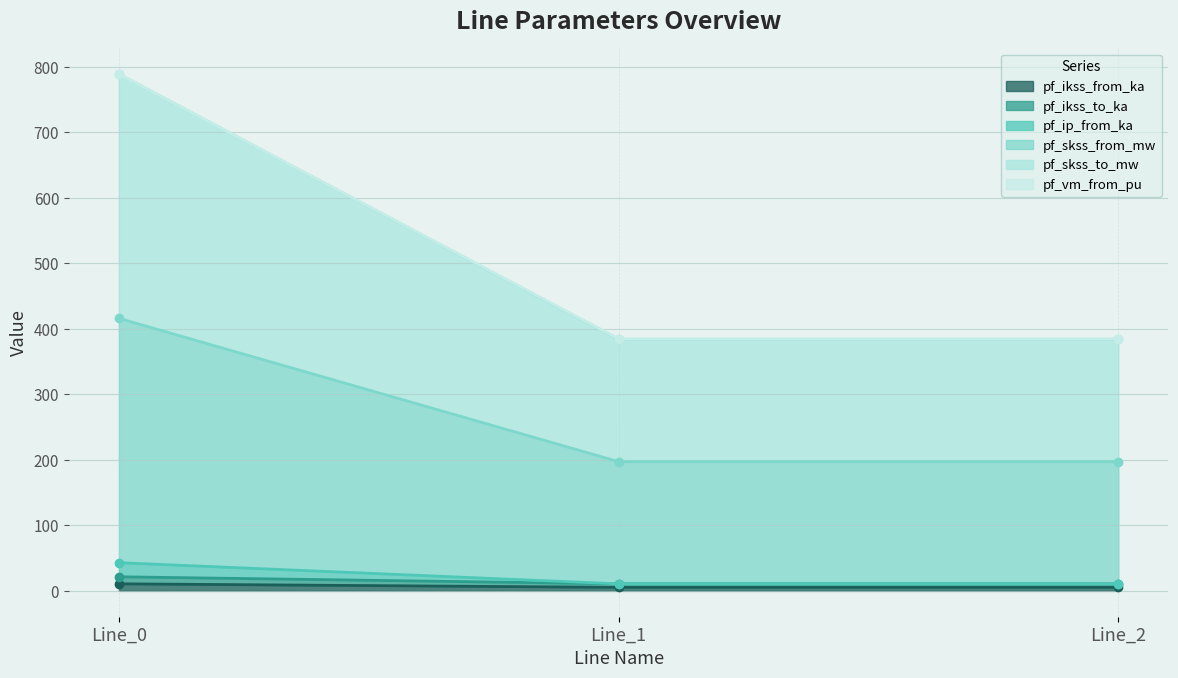

At which label is pf_ikss_to_ka closest to 8?

Line_1